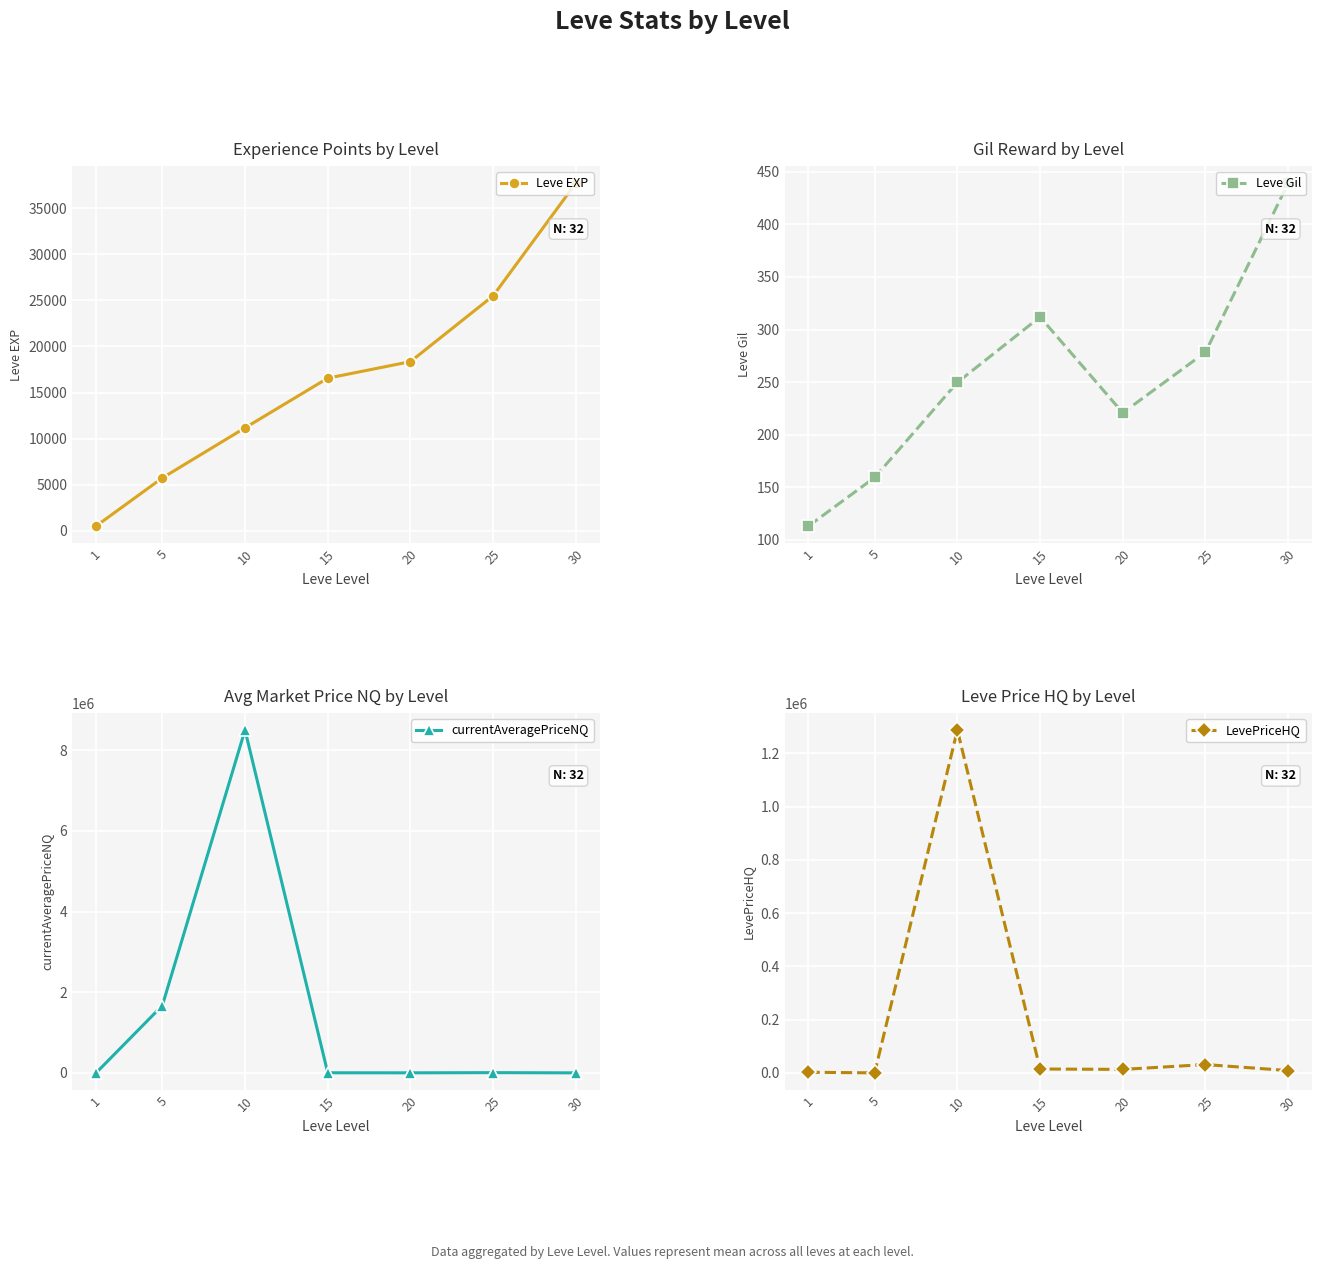

Reading left to right, extract all data points from this chart.

Leve EXP: 516.2	5730.0	11165.0	16555.0	18348.3	25490.0	37715.0
Leve Gil: 113.2	159.3	249.8	312.0	220.8	278.5	439.2
currentAveragePriceNQ: 908.5	1667500.5	8500600.2	2001.0	668.8	5353.4	0.0
LevePriceHQ: 2207.8	0.0	1288288.5	14490.0	13001.9	31214.7	8656.6